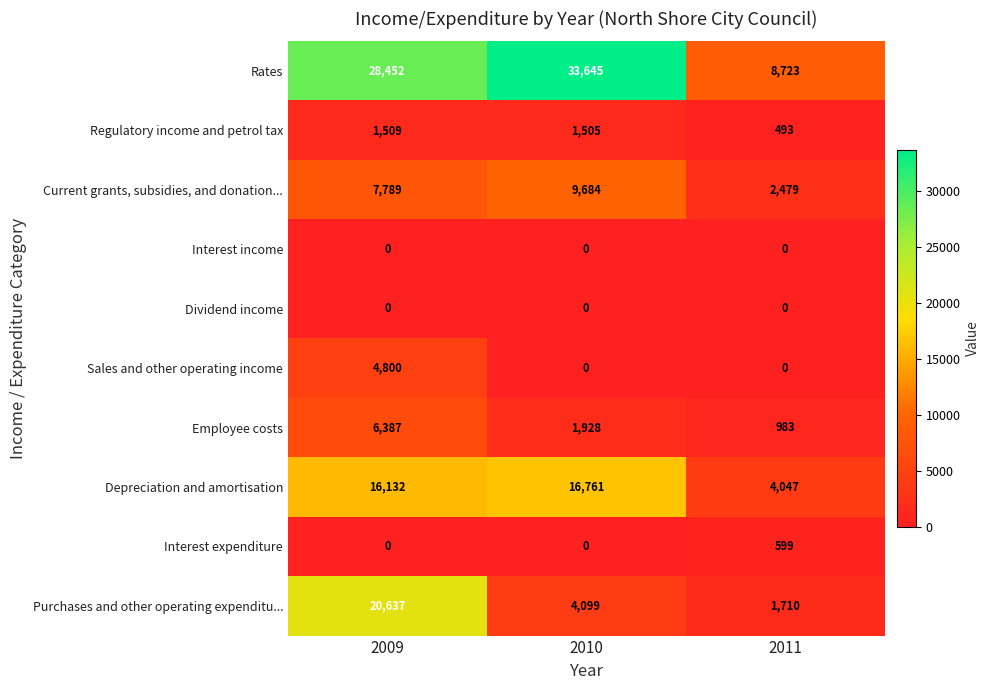

At how many categories does at least one series exceed 3353?

3